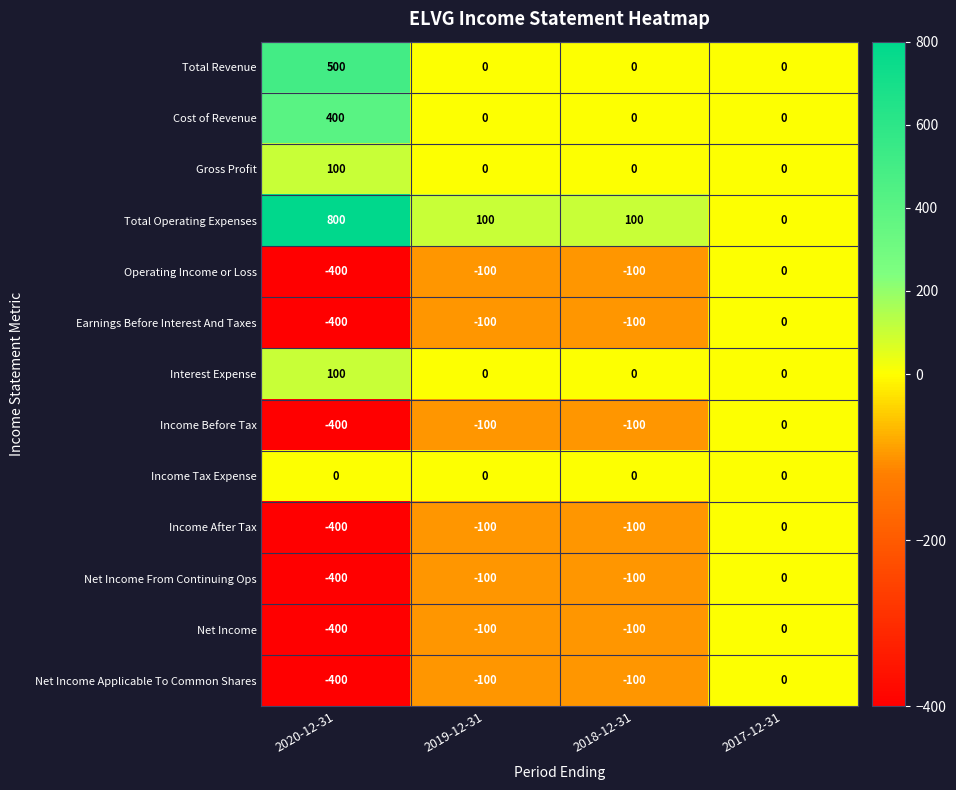

At which category does the chart reach its peak across all series?

2020-12-31